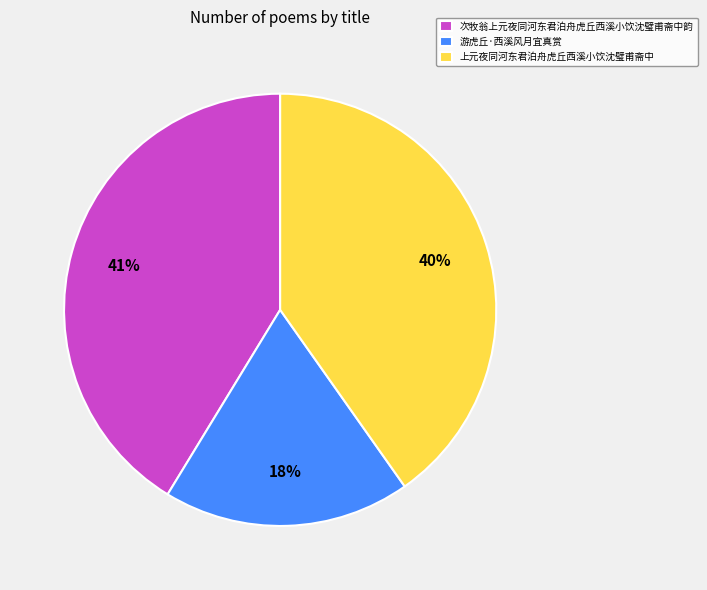

Between 次牧翁上元夜同河东君泊舟虎丘西溪小饮沈璧甫斋中韵 and 上元夜同河东君泊舟虎丘西溪小饮沈璧甫斋中, which is larger?

次牧翁上元夜同河东君泊舟虎丘西溪小饮沈璧甫斋中韵